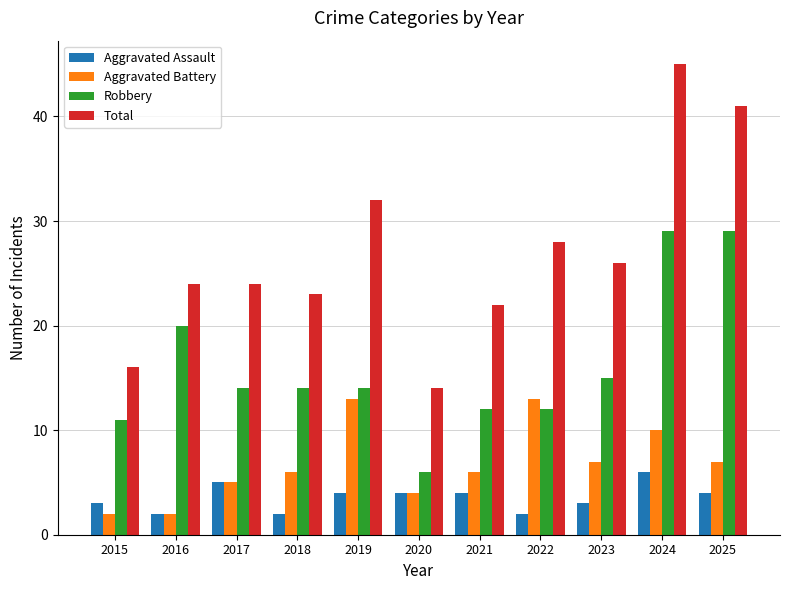

Rank the series by their maximum value, from lowest to highest.

Aggravated Assault, Aggravated Battery, Robbery, Total